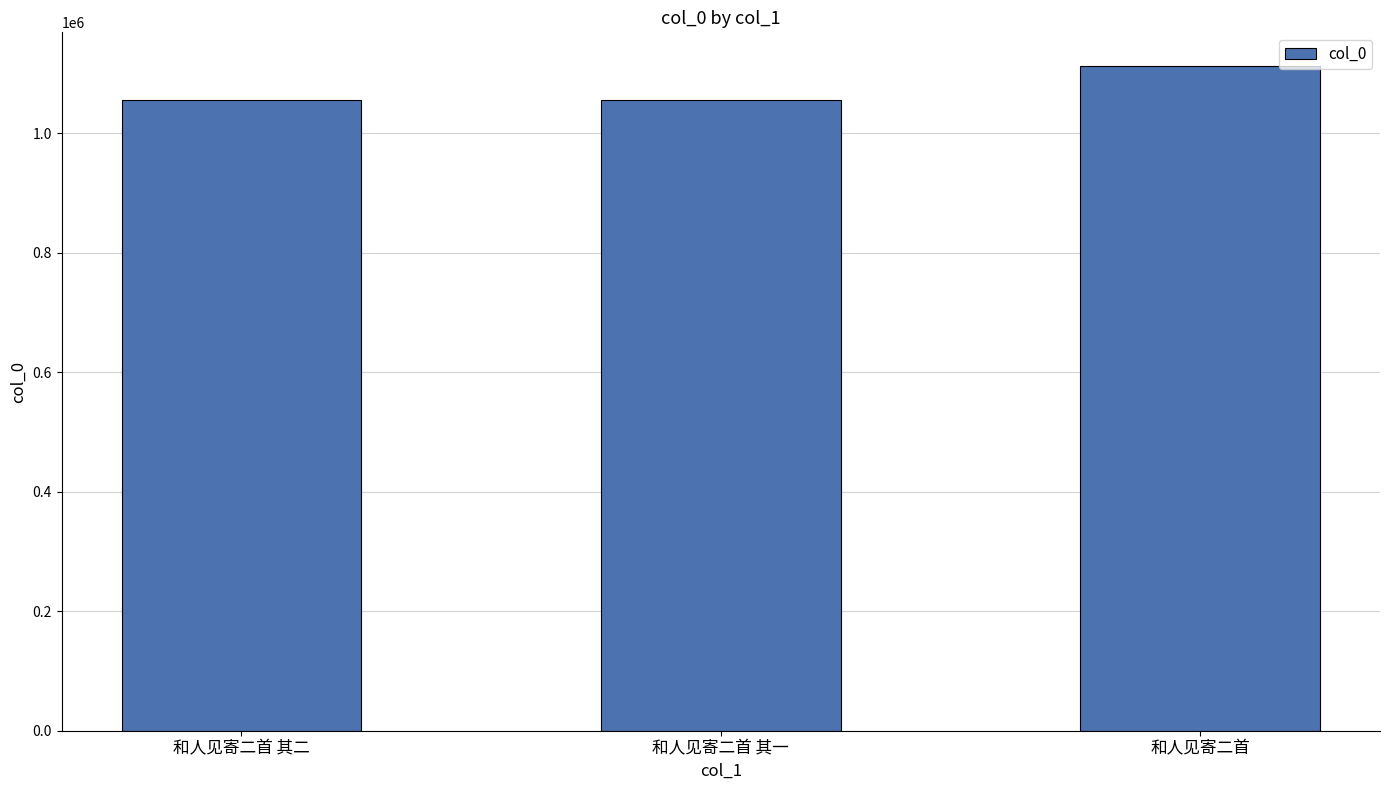

Read the value at 和人见寄二首 其二.

1055546